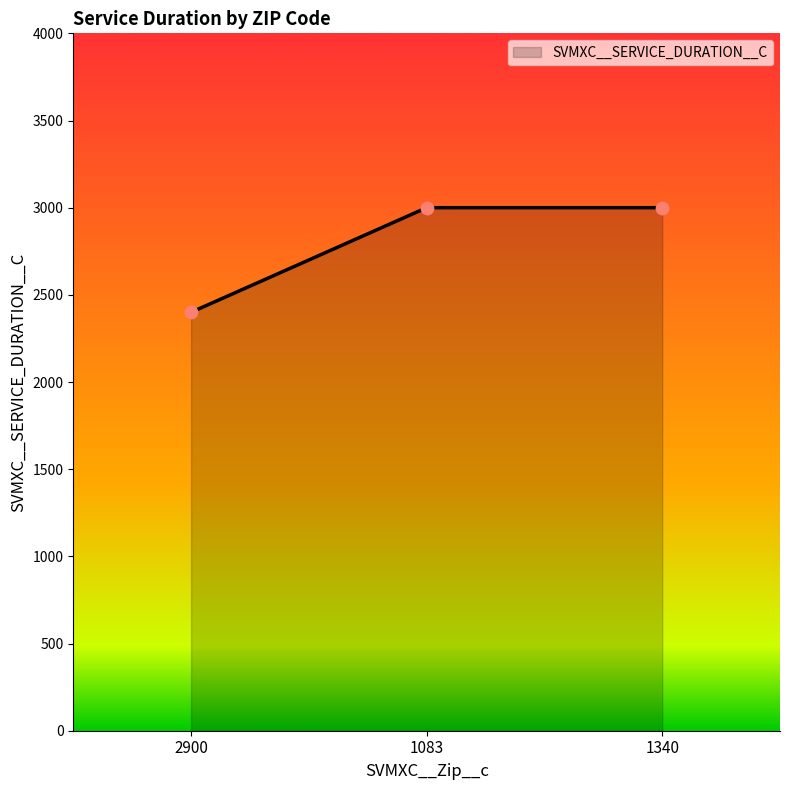

Between 2900 and 1340, which is larger?

1340